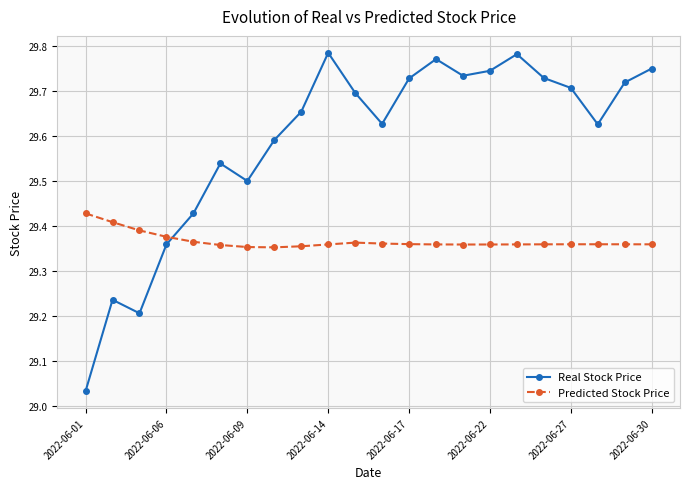

List the series in order of their peak value, highest first.

Real Stock Price, Predicted Stock Price